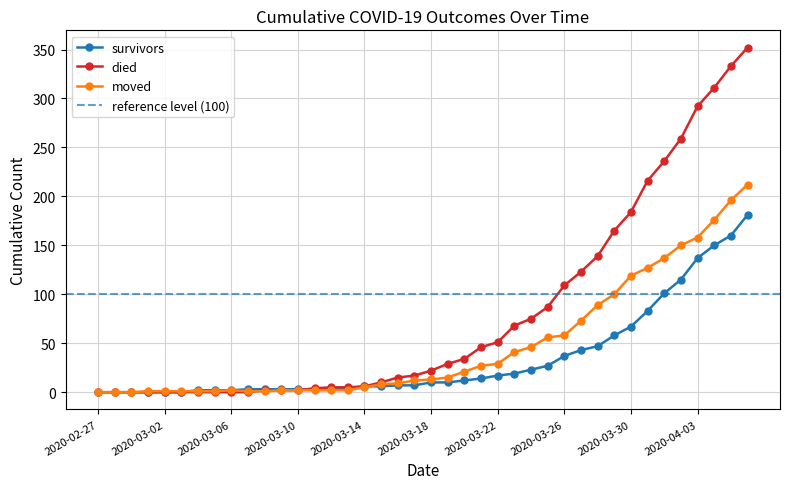

Where does the died series first go above 22?

2020-03-19